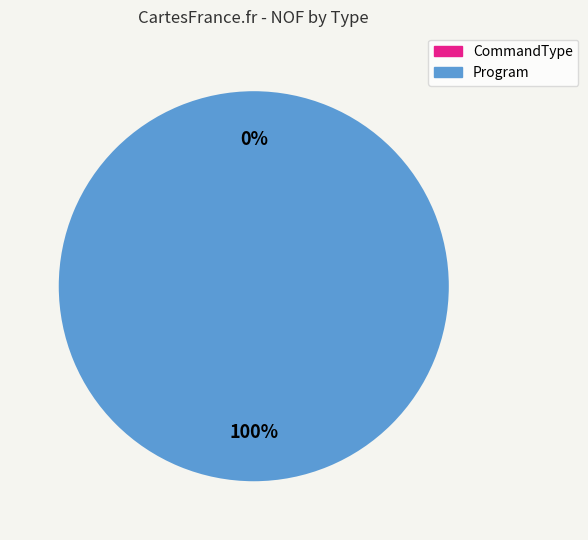

What is the smallest slice in the pie chart?

CommandType